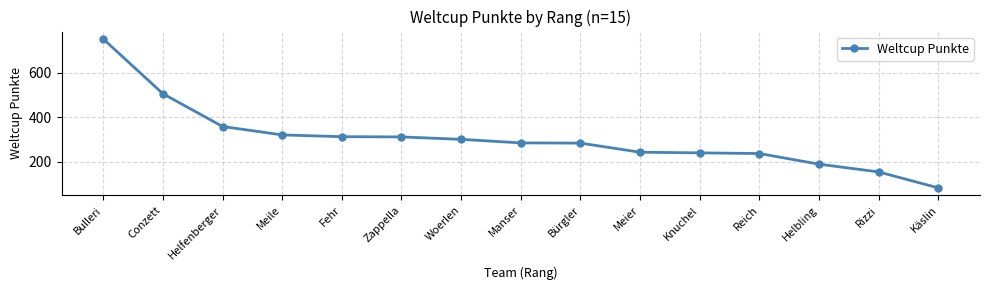

What is the approximate value at Woerlen?

300